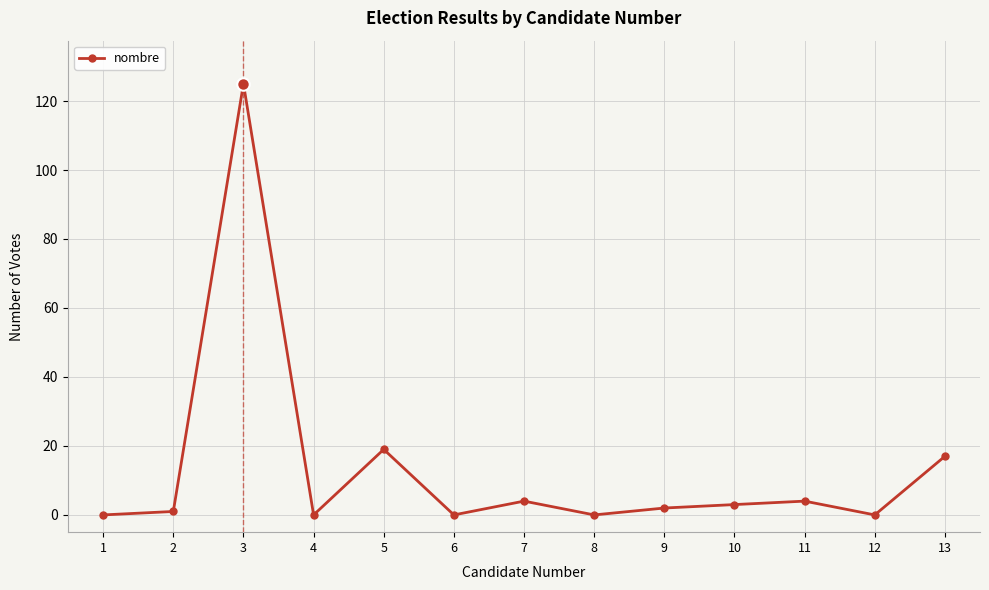

Does the chart have visible grid lines?

Yes